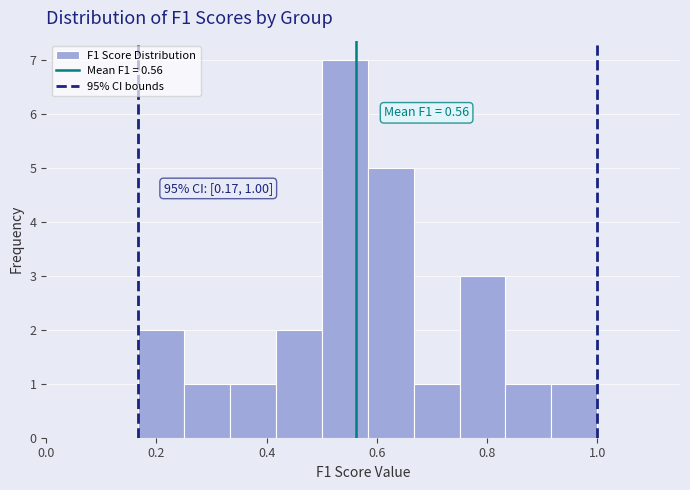

Which range on the x-axis has the tallest bar?

0.50 to 0.58